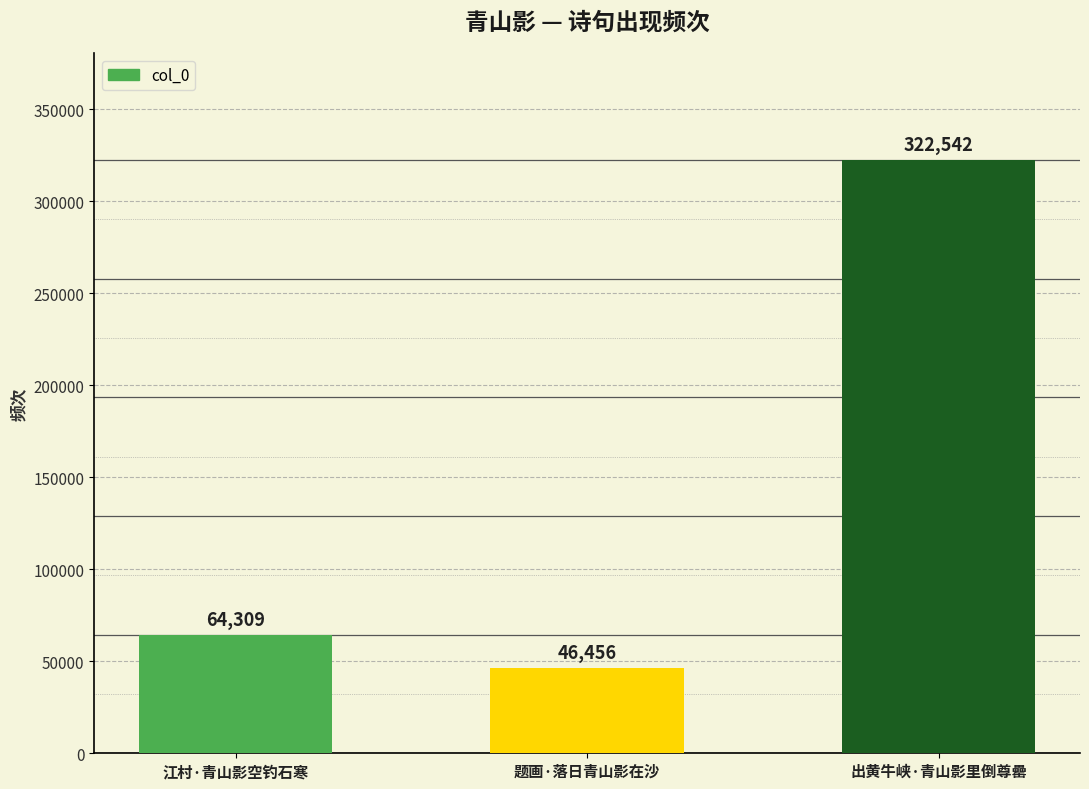

Count the number of categories in the chart.

3